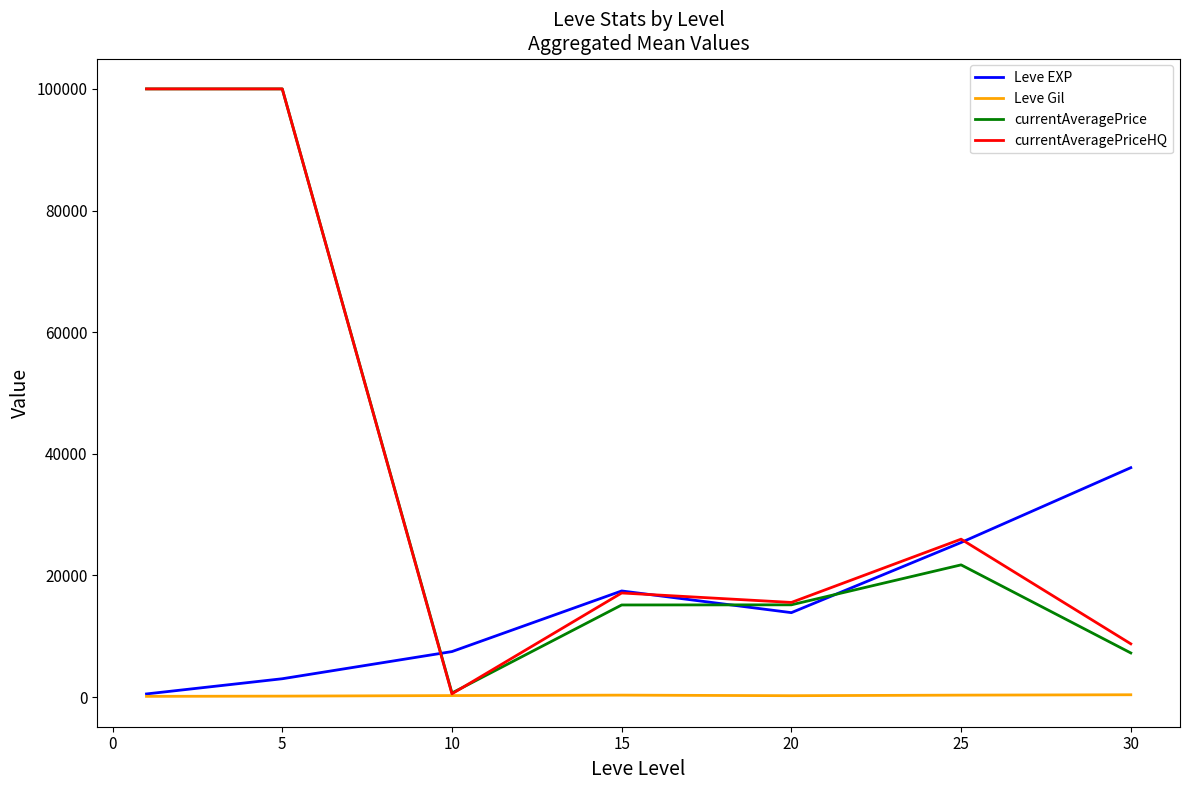

How many values in the Leve EXP series are below 13876?

3